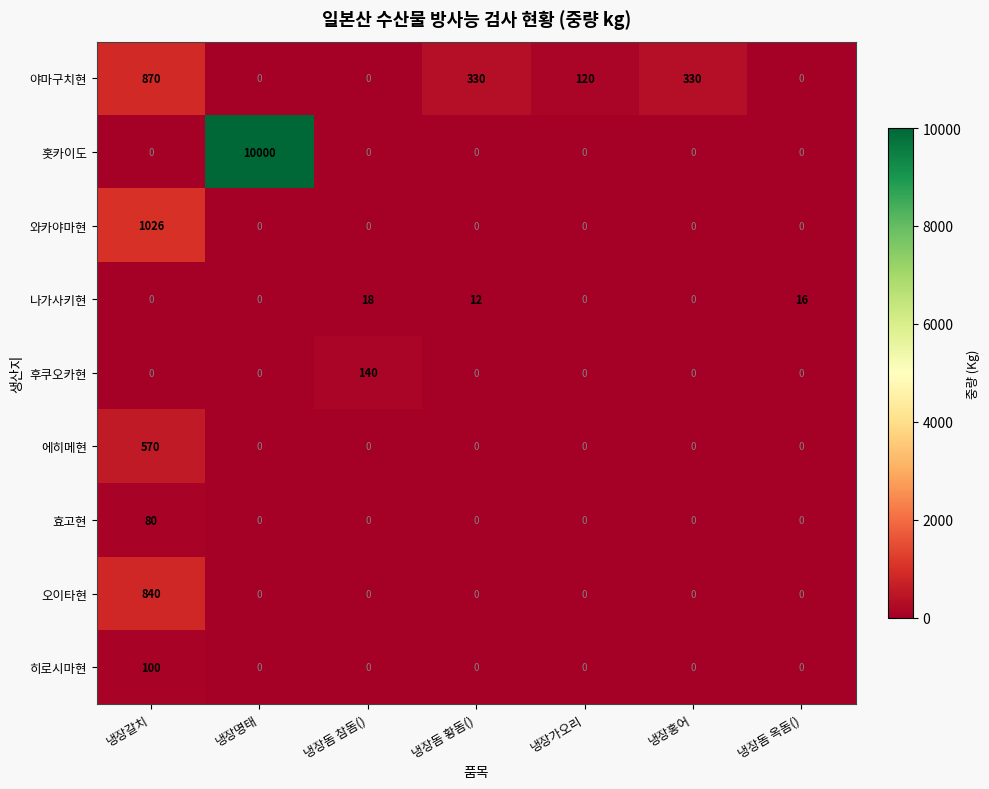

Between 냉장가오리 and 냉장돔 옥돔(), which series saw the biggest shift?

야마구치현